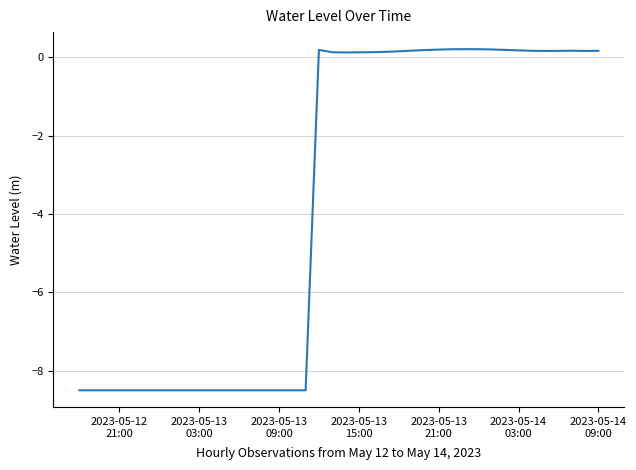

What is the smallest value displayed?

-8.5